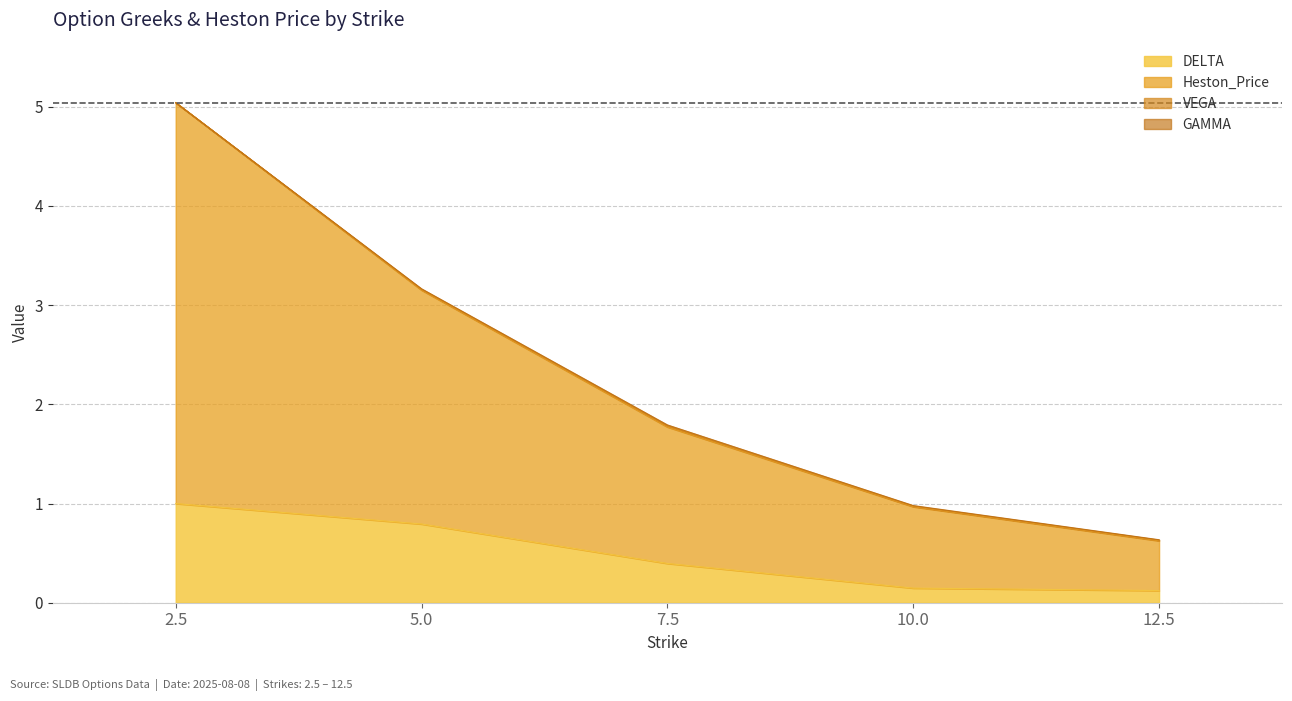

Does the chart have visible grid lines?

Yes